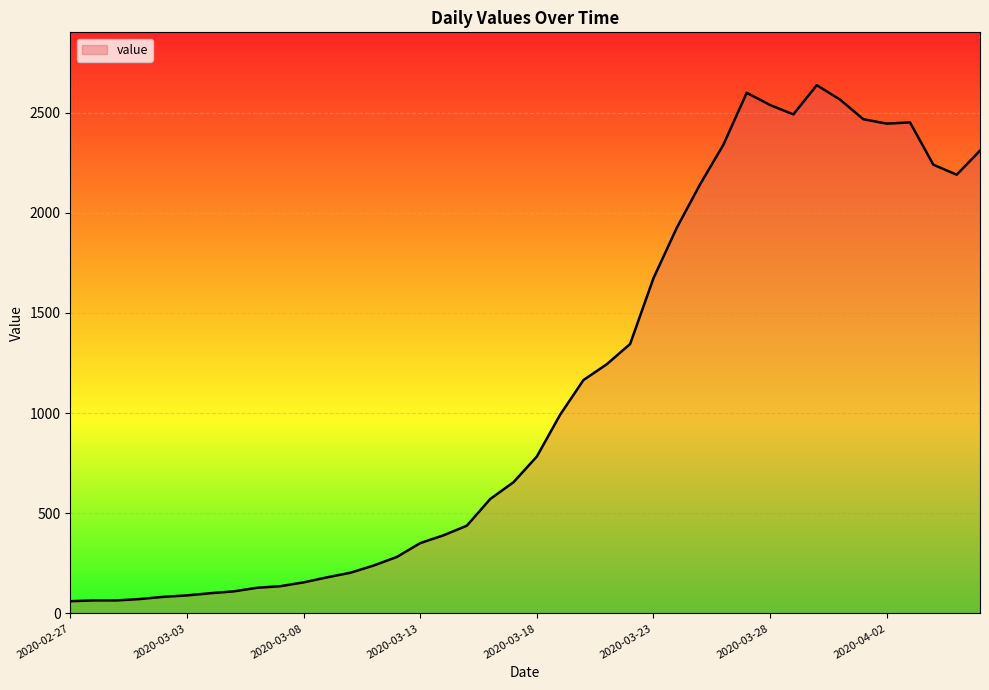

What is the difference between the maximum and minimum values?

2576